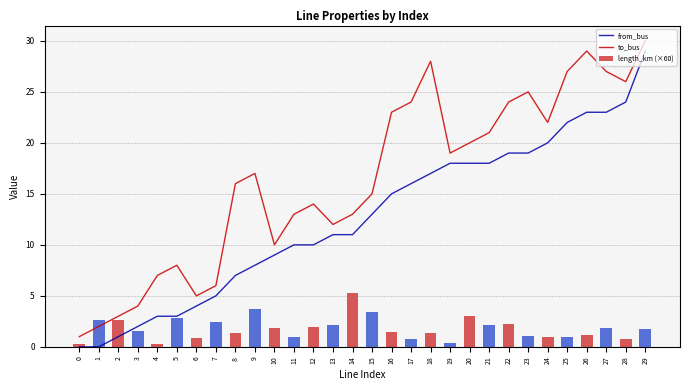

The value of length_km (×60) at 26 is 1.1. True or false?

True